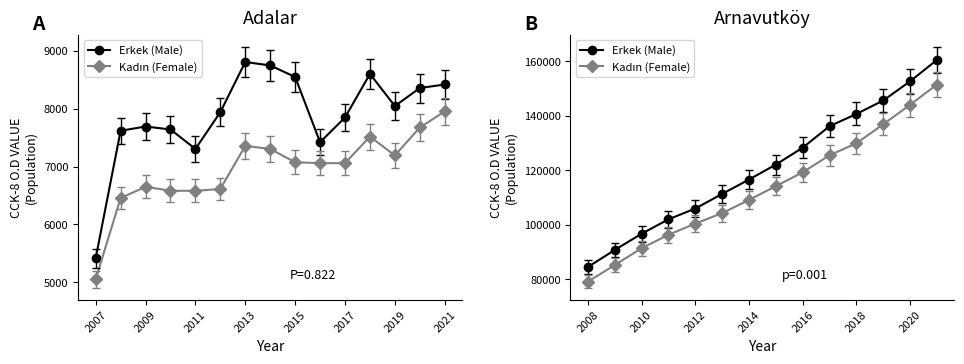

Which series has the widest spread of values?

Erkek (Male)